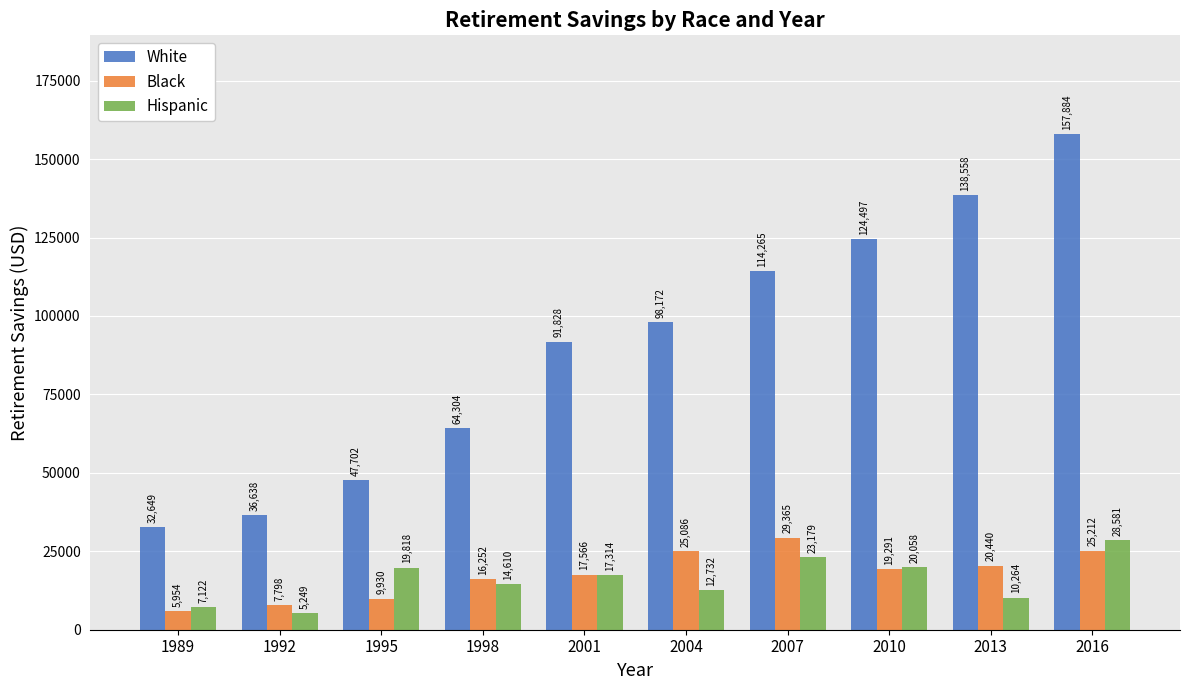

What is the value of the Black bar at the 9th from the left?

20440.1